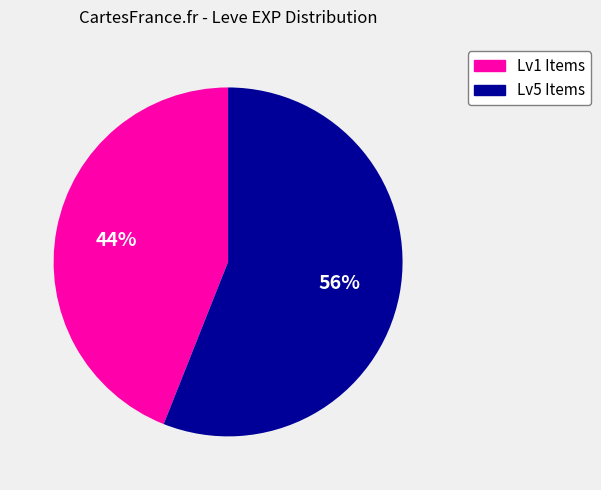

Is there a majority slice in this chart?

Yes